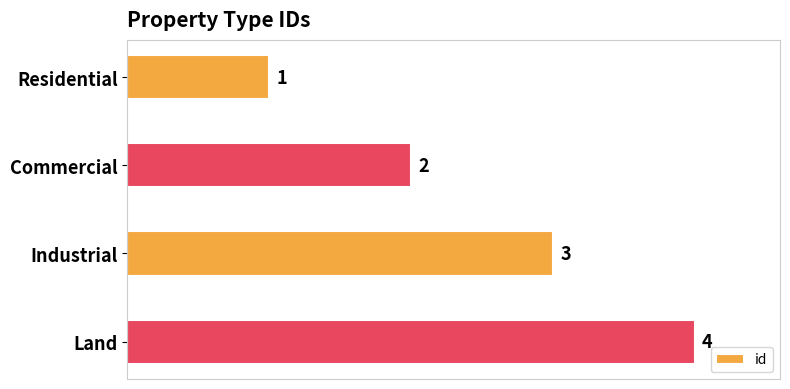

True or false: the data shows 2 at Commercial.

True